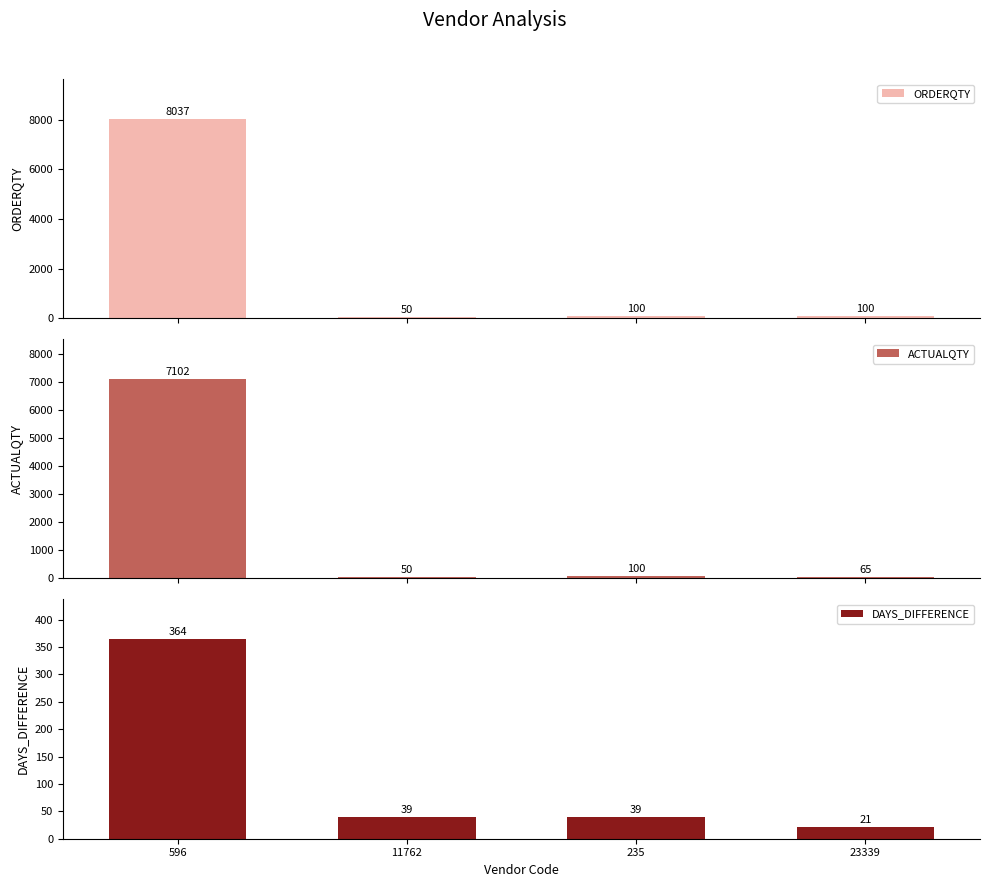

Which category has the highest value in the ORDERQTY series?

596